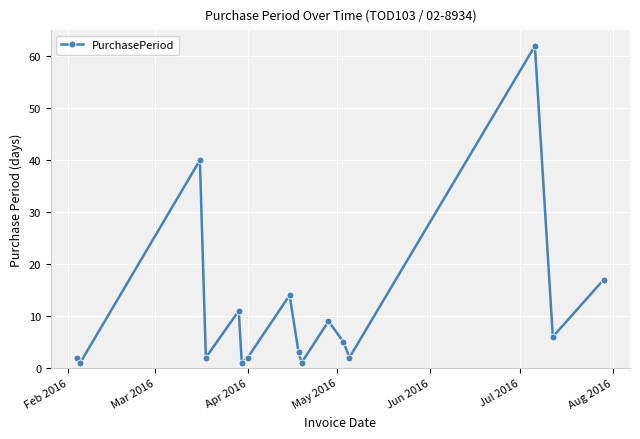

How many interior local peaks (higher than both neighbors) does the data have?

5